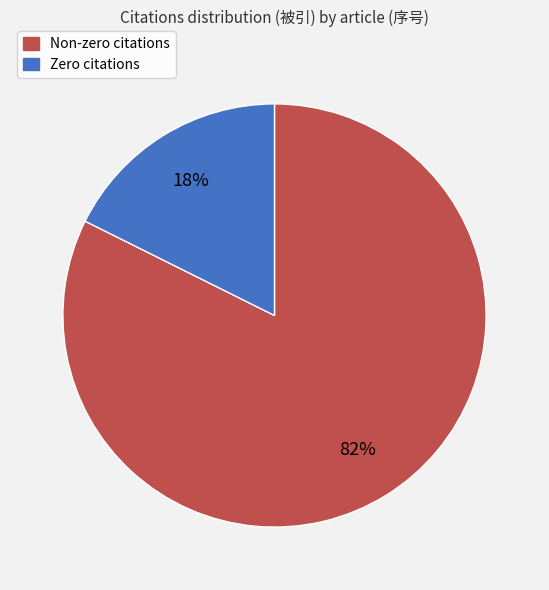

To the nearest percent, what is the average slice percentage?

50%